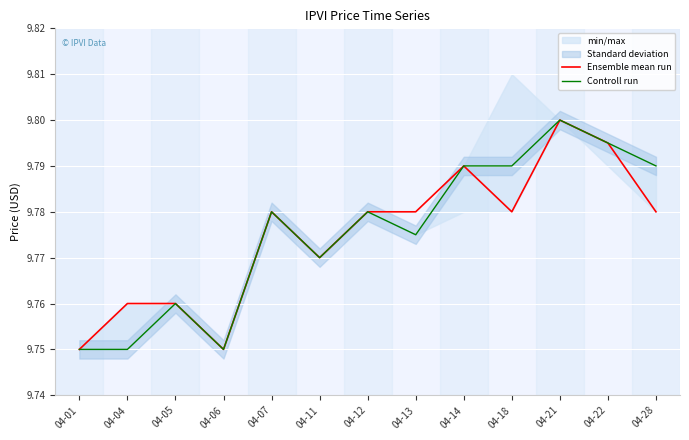

Rank the series by their average value, from highest to lowest.

Controll run, Ensemble mean run